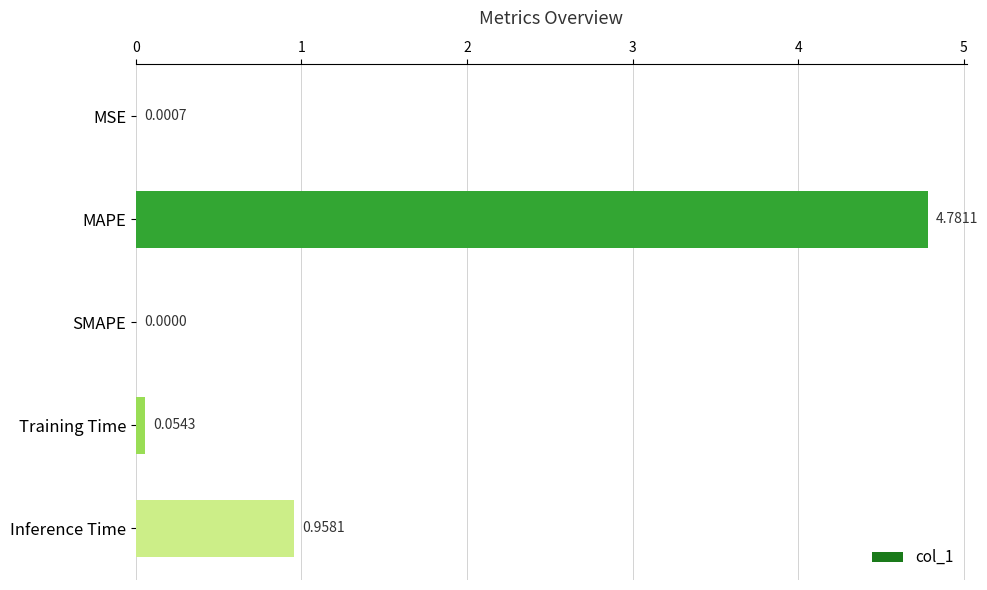

How many data points does each series have?

5